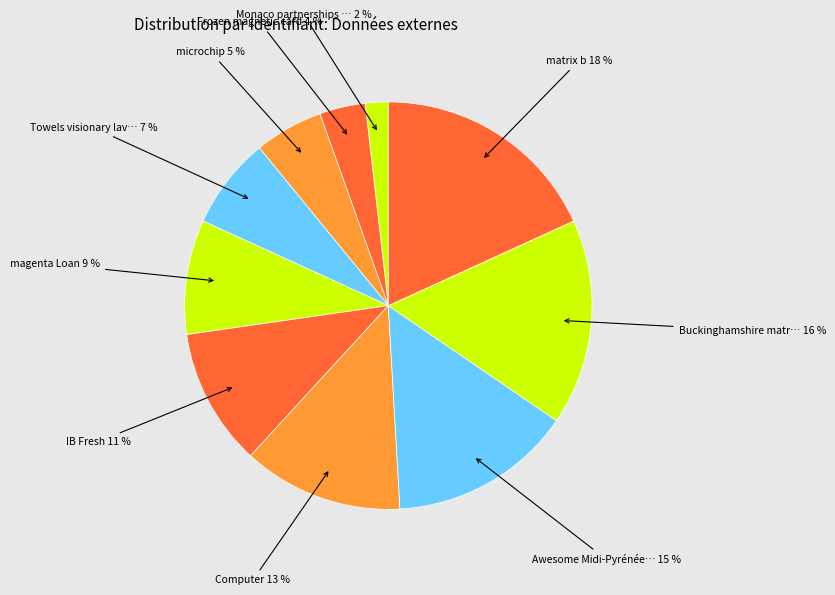

How many segments does this pie chart have?

10